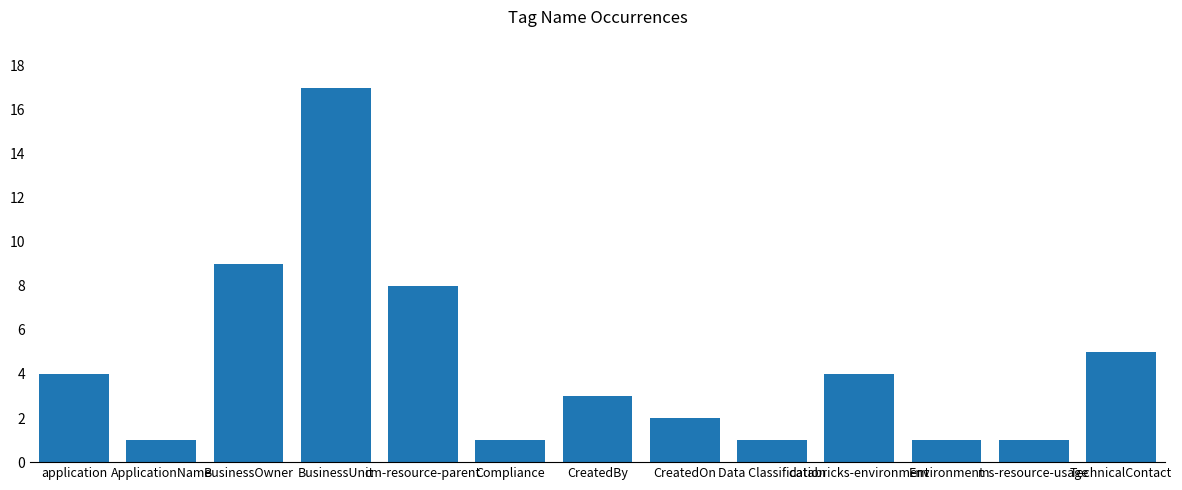

What is the label of the 12th bar from the left?

ms-resource-usage